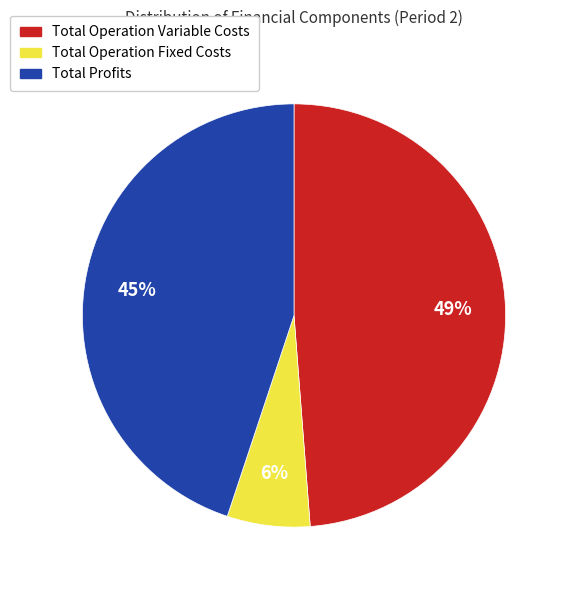

Does any single category account for the majority?

No